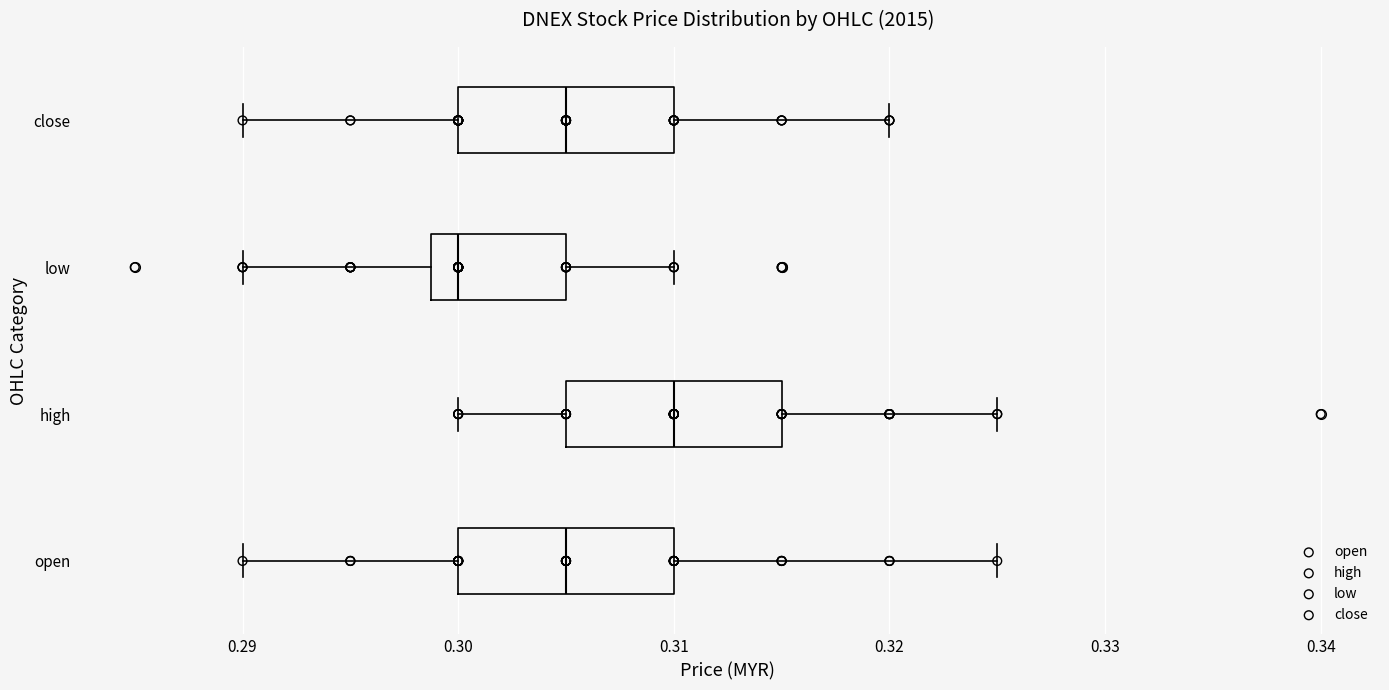

Which box's median line is the furthest to the left?

low